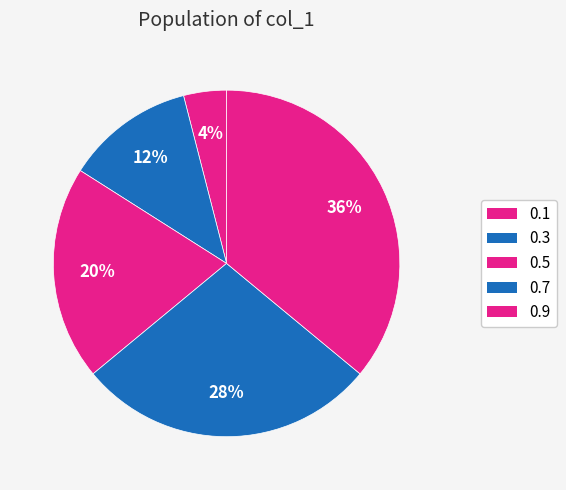

Is the sum of 0.3 and 0.7 greater than half?

No